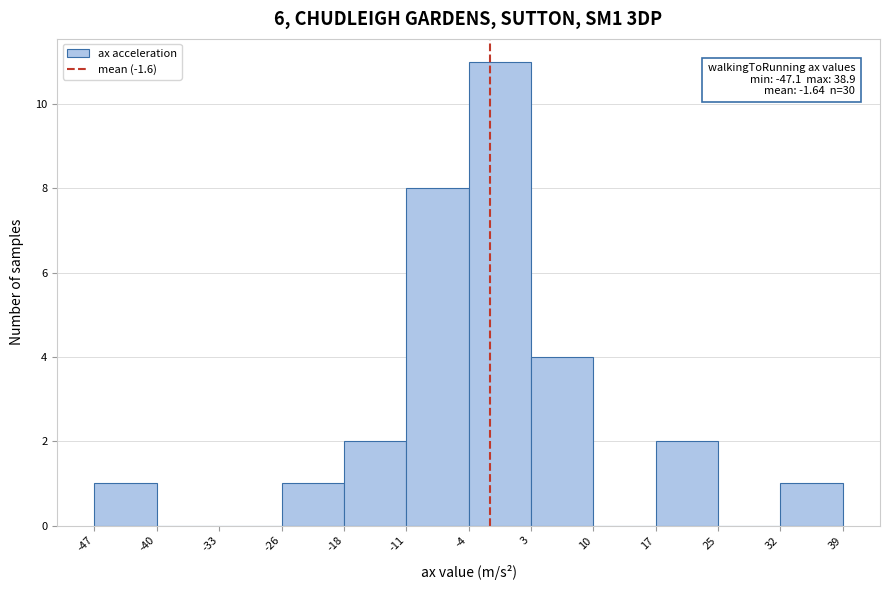

Over which range of the x-axis is the bar tallest?

-4 to 3